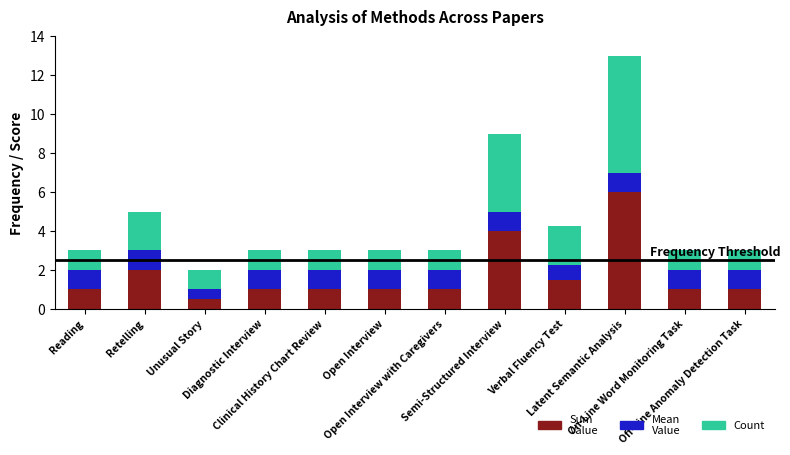

What is the difference between the maximum and minimum values in the Sum Value series?

5.5